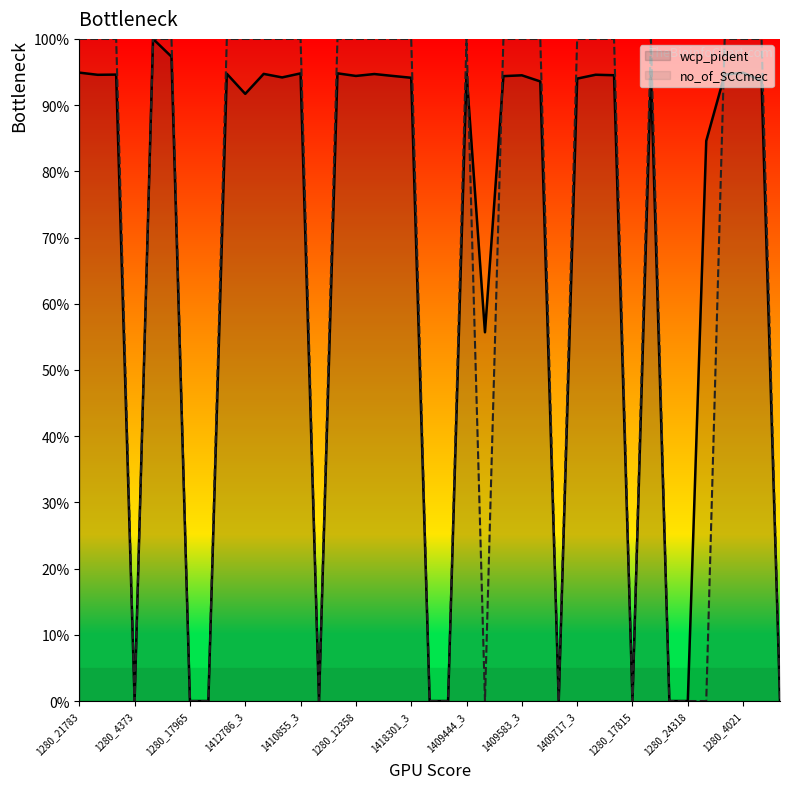

Between 1280_4456 and 1409583_3, which is larger?

1280_4456